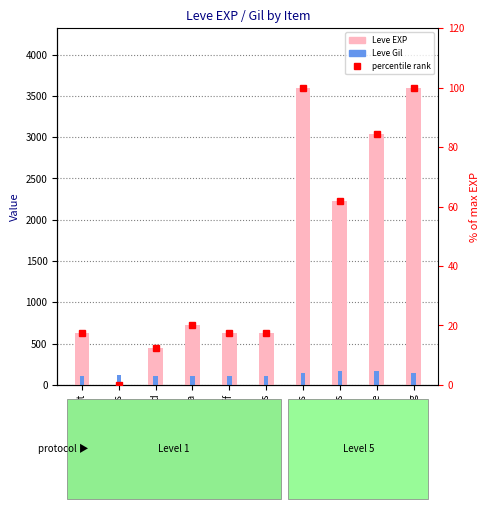

List the series in order of their peak value, lowest first.

percentile rank, Leve Gil, Leve EXP